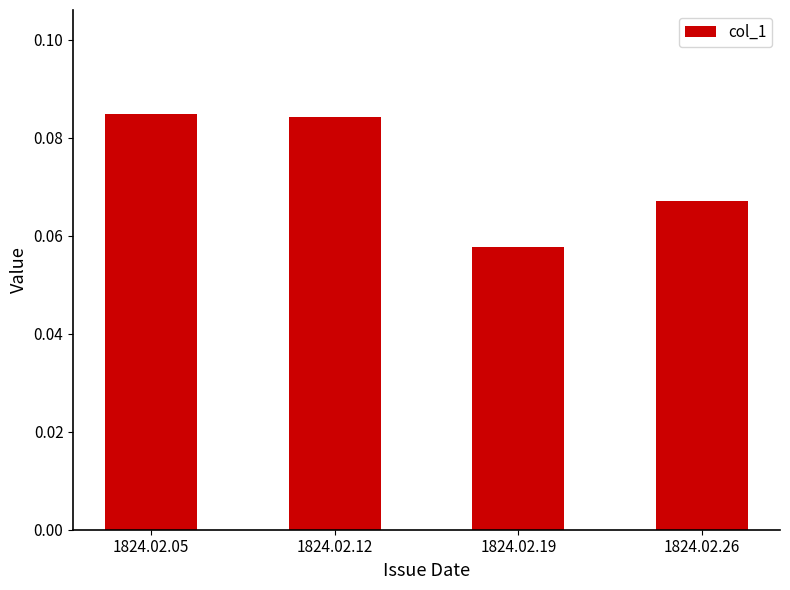

Between 1824.02.12 and 1824.02.26, which is larger?

1824.02.12